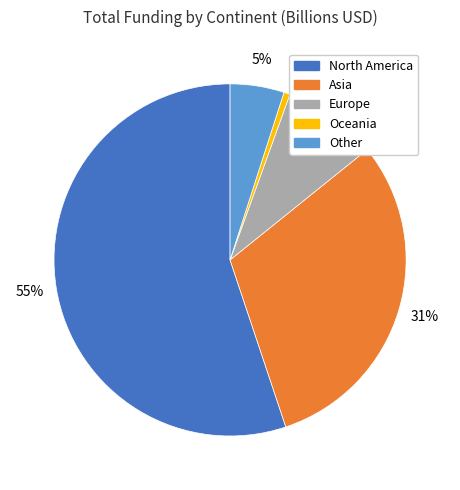

Count the number of slices in the pie.

5